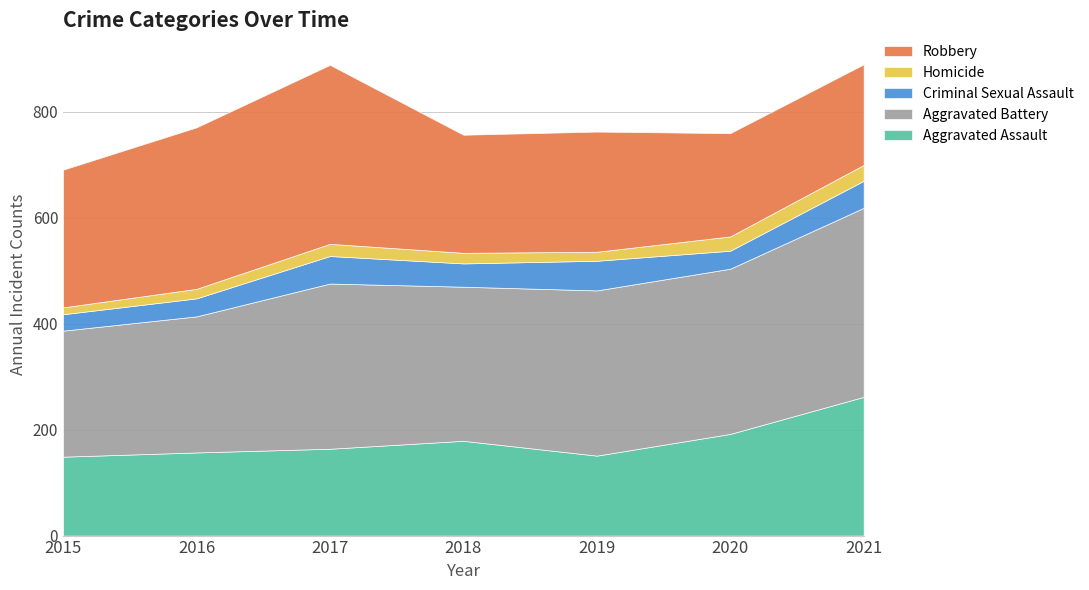

At which category does Aggravated Assault reach its first local peak?

2018